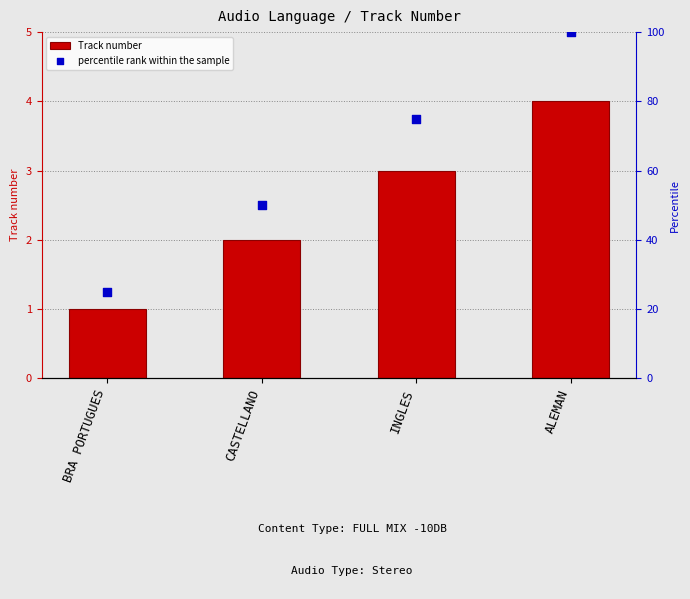

Which series has the largest total across all categories?

percentile rank within the sample